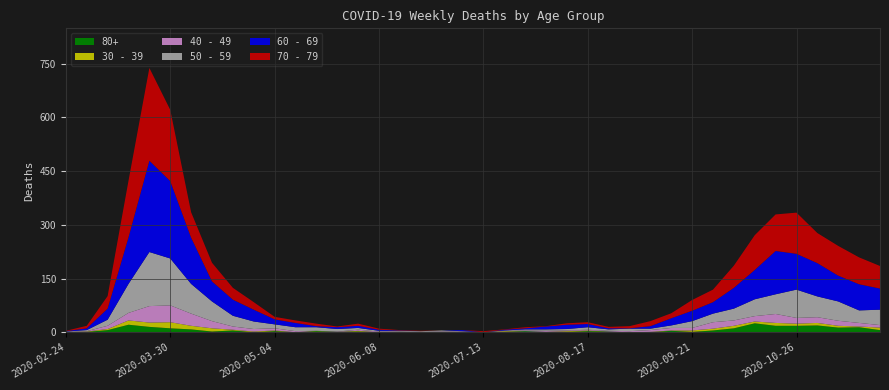

Reading right to left, transcribe all the data shown in this chart.

80+: 6	14	13	19	18	18	25	11	5	1	4	0	0	2	3	1	1	3	1	0	0	0	0	1	0	2	1	3	0	3	0	5	2	8	11	15	21	6	1	0
40 - 49: 7	10	14	16	16	25	15	15	18	7	7	5	3	2	2	2	3	2	1	0	1	2	1	1	2	3	1	0	3	6	7	9	20	34	47	46	21	9	1	1
30 - 39: 7	2	5	7	6	8	5	7	5	4	1	1	0	0	2	2	0	0	2	0	1	0	0	0	0	2	0	1	0	2	2	2	9	10	17	12	12	3	1	0
50 - 59: 43	35	54	58	79	55	47	33	24	19	7	4	7	4	7	4	4	3	1	0	1	3	2	2	2	5	7	10	11	11	21	30	55	83	131	151	81	17	3	1
60 - 69: 59	73	72	93	100	121	82	58	32	29	20	7	1	3	9	12	8	3	2	0	3	0	0	1	3	6	5	3	12	14	33	45	56	129	216	255	130	31	5	1
70 - 79: 63	75	83	84	115	102	97	62	35	30	14	14	6	4	5	4	1	3	1	3	0	0	1	1	3	6	2	7	7	7	21	33	52	71	199	259	158	35	7	1